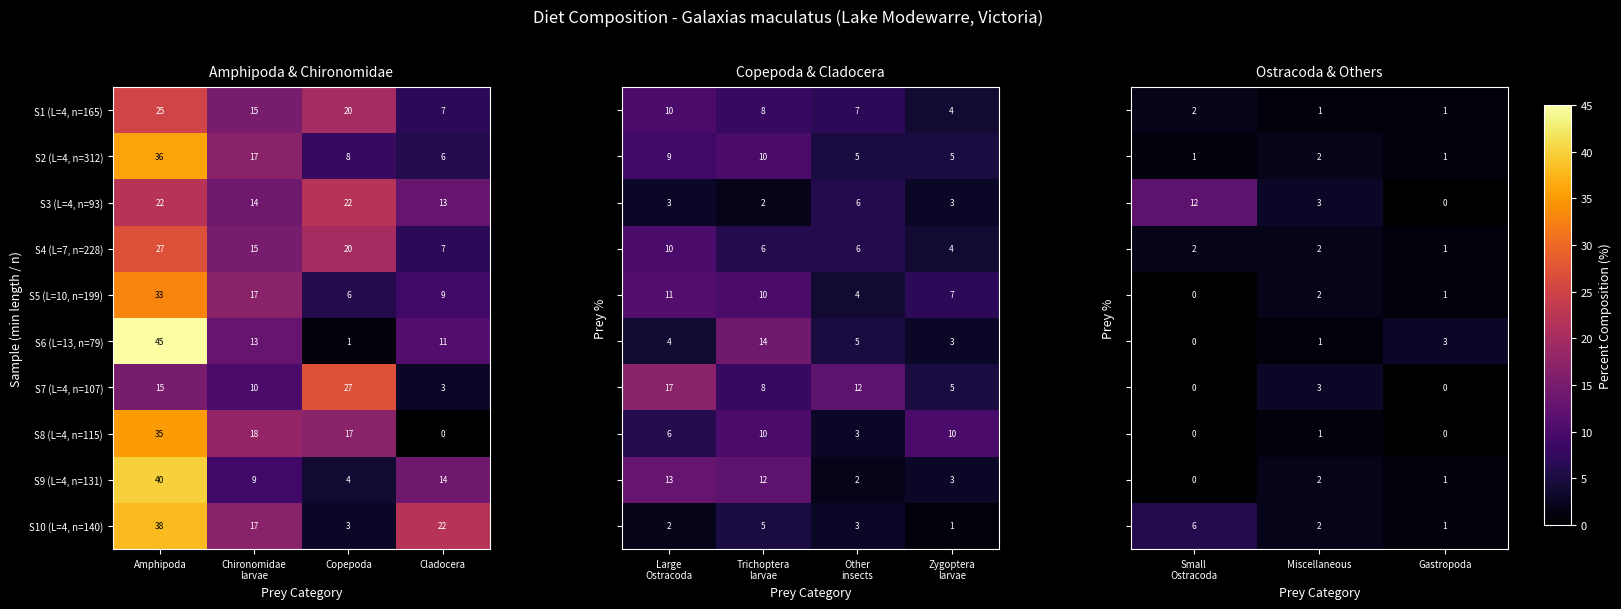

At which label does S1 (L=4, n=165) reach its peak?

Amphipoda